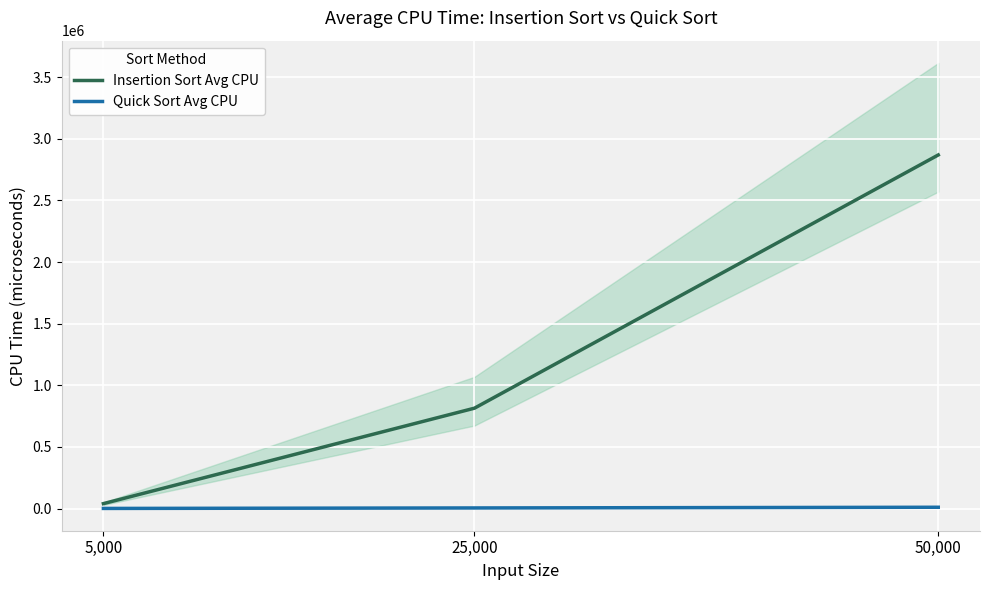

Which series has the largest range (max minus min)?

Insertion Sort Avg CPU